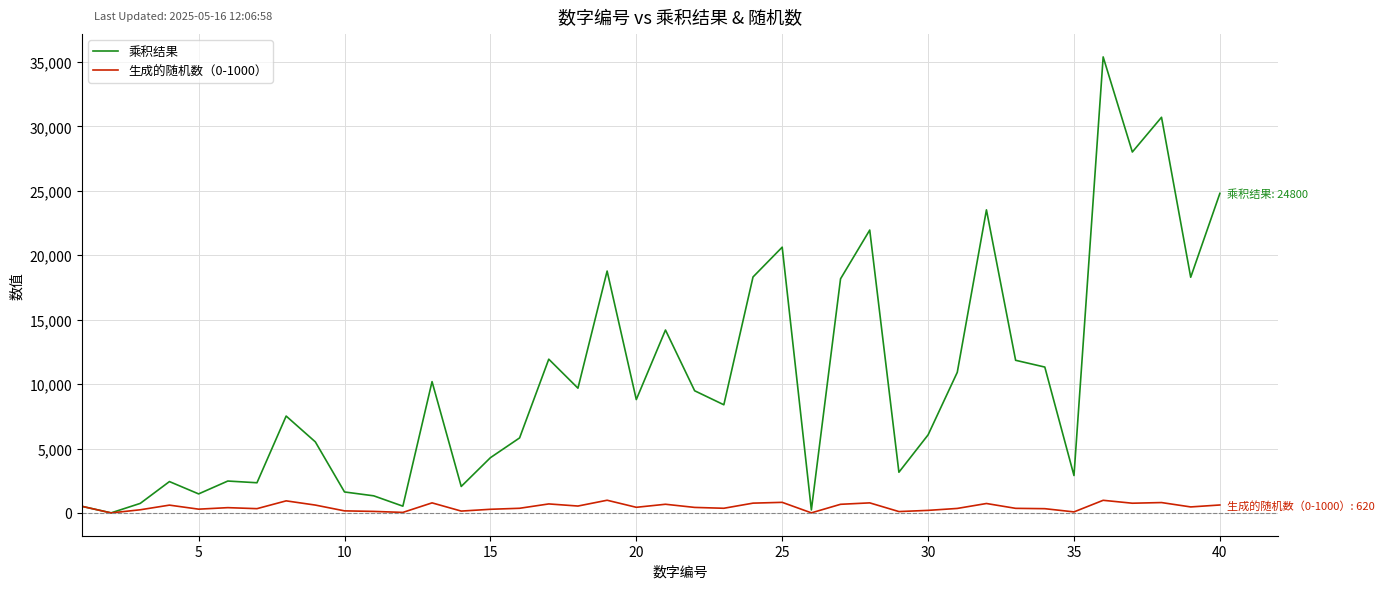

How many lines are shown in the chart?

2